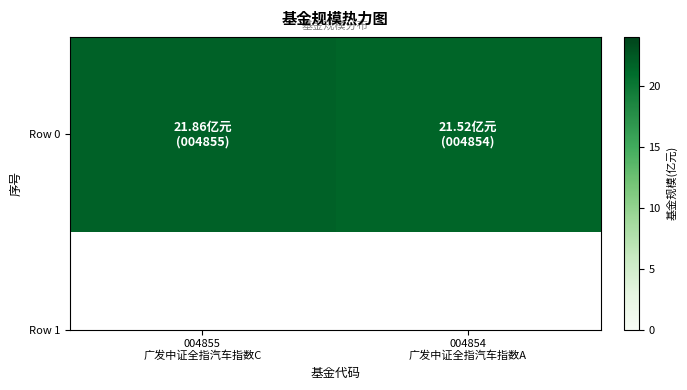

At which category does the chart reach its minimum across all series?

004854
广发中证全指汽车指数A